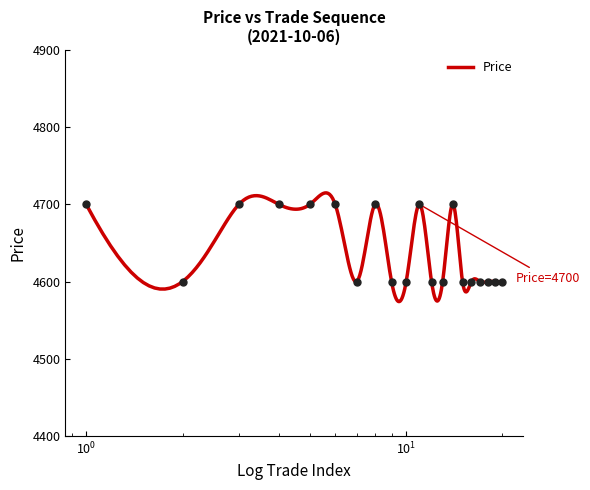

How many lines are shown in the chart?

1